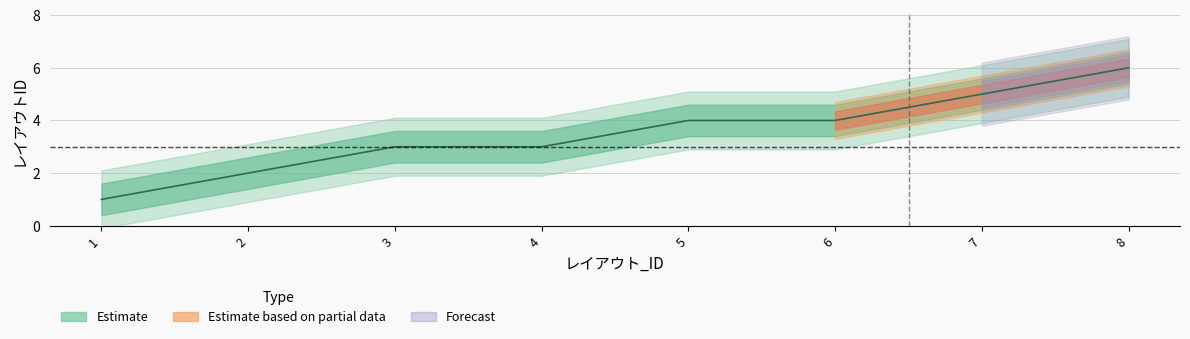

What is the value of the 6th point from the left?

4